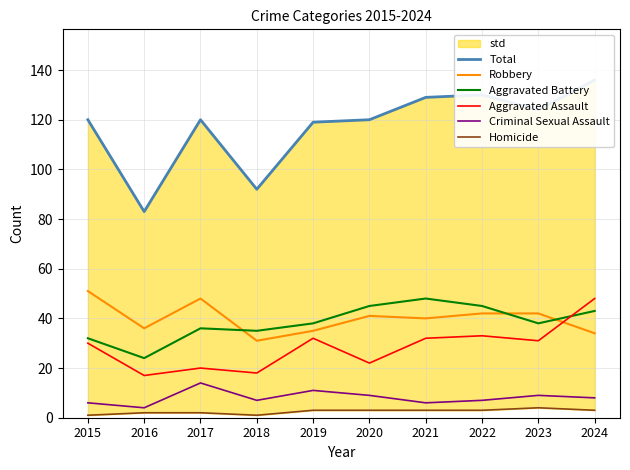

The Aggravated Battery series shows 38 at 2019. True or false?

True